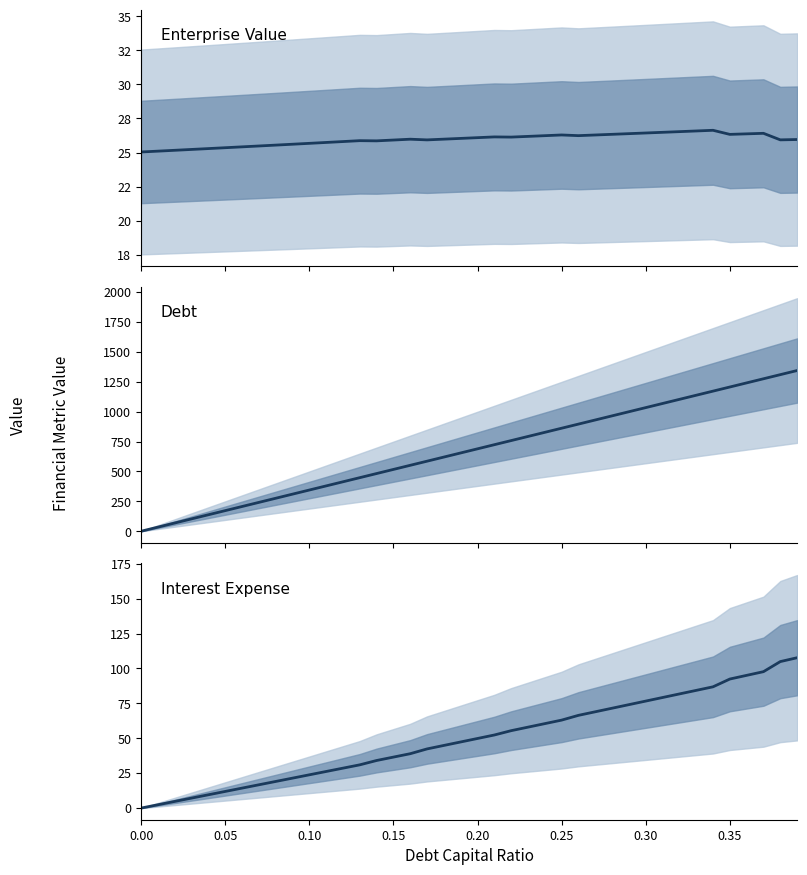

At how many categories does at least one series exceed 986?

11